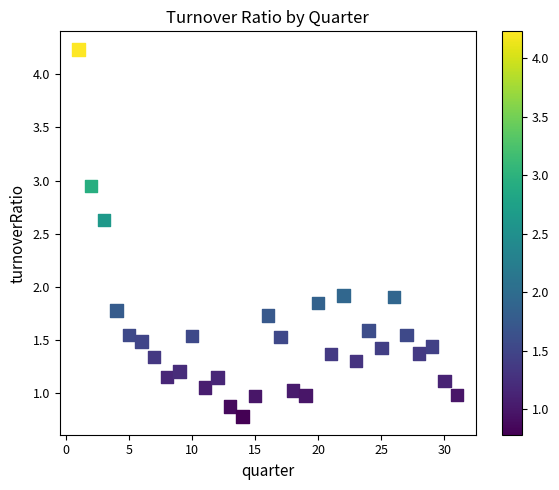

What is the range of Y values (max minus min)?

3.4